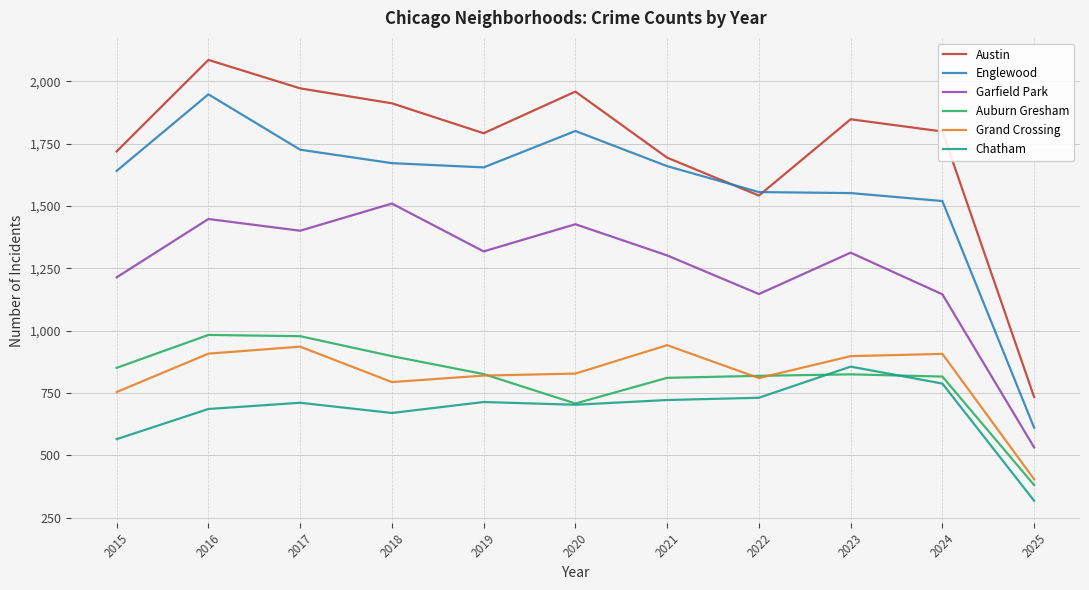

The value of Garfield Park at 2021 is 1302. True or false?

True